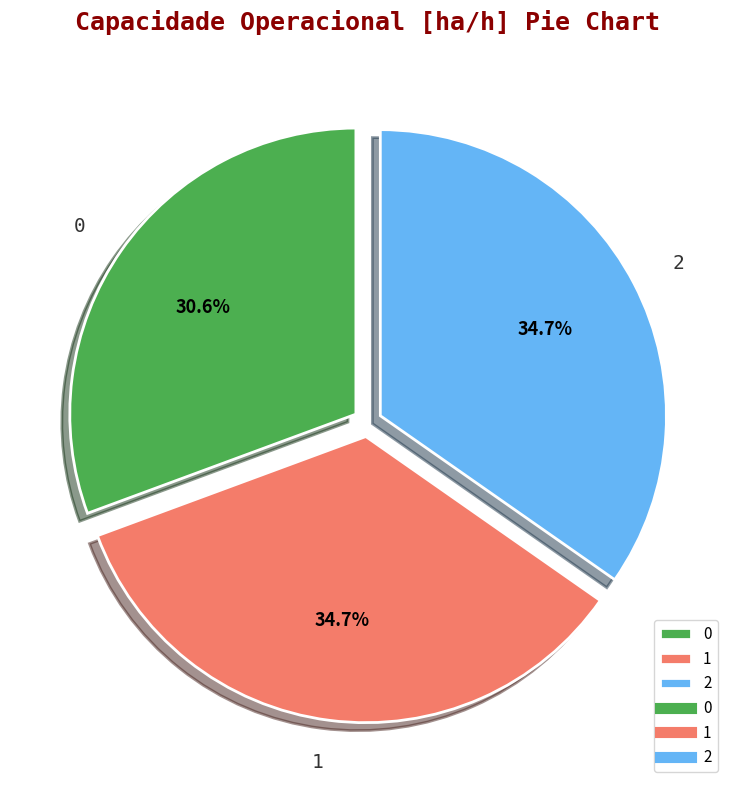

Count the number of slices in the pie.

3